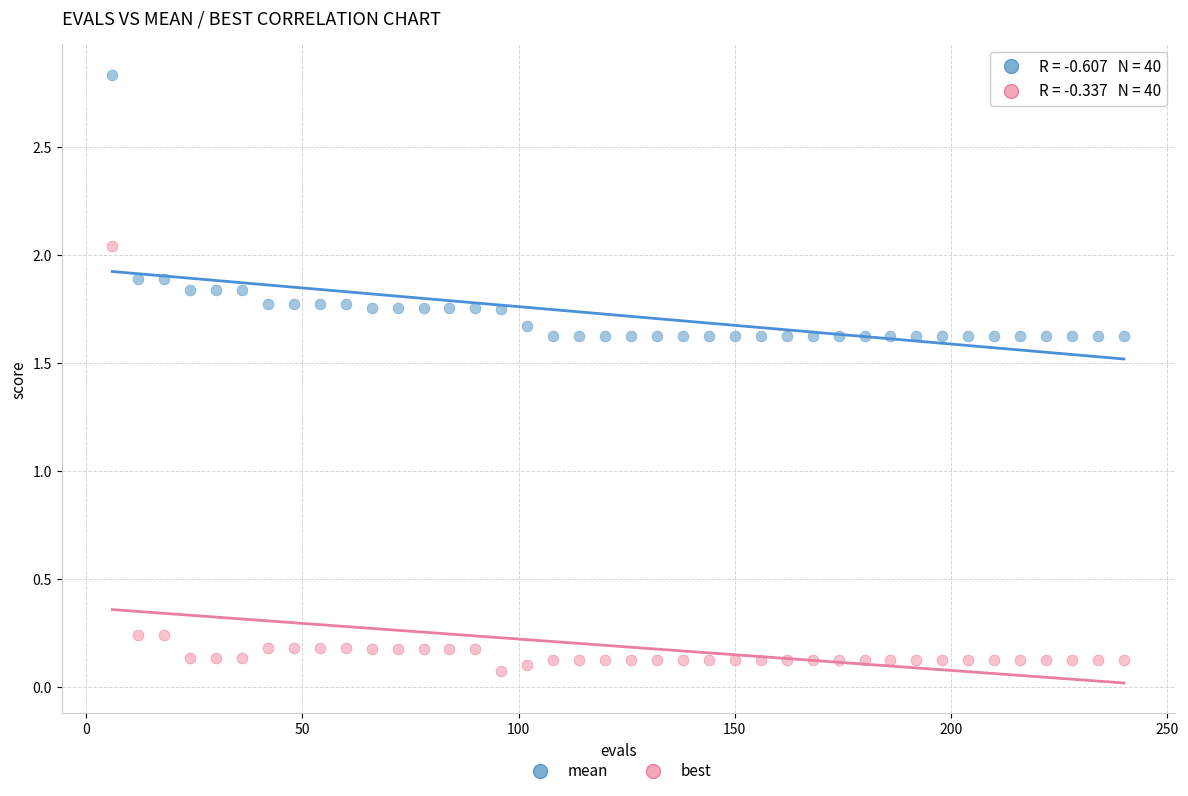

Across all data points, what is the range of X values (max minus min)?

234.0